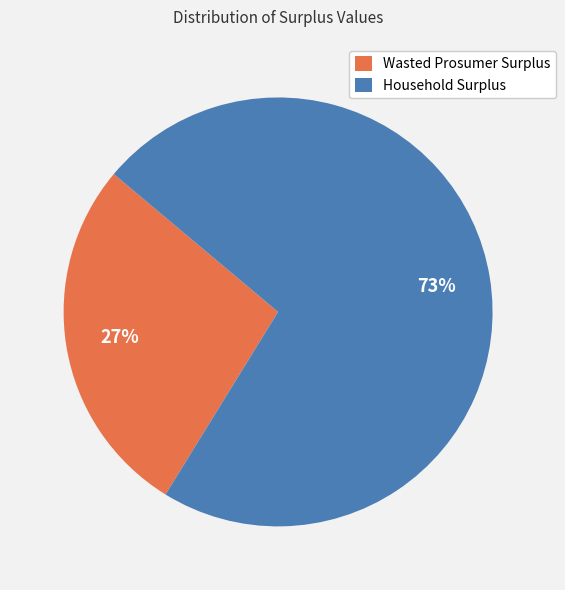

True or false: Household Surplus accounts for 73% of the total.

True